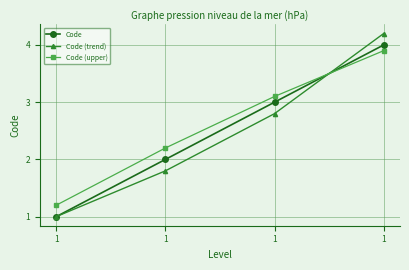

Rank the series by their average value, from highest to lowest.

Code (upper), Code, Code (trend)